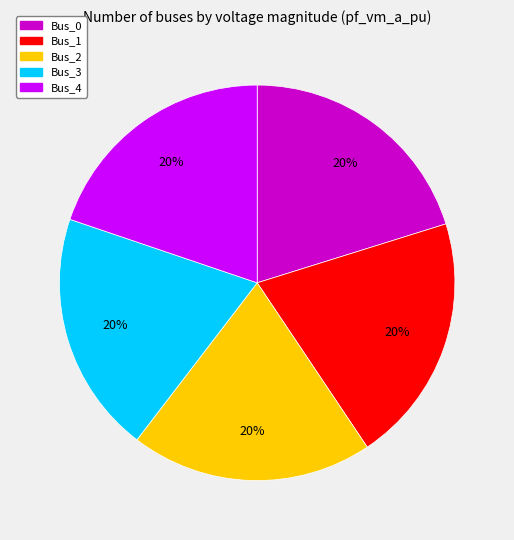

The Bus_3 slice represents 6% of the pie. True or false?

False